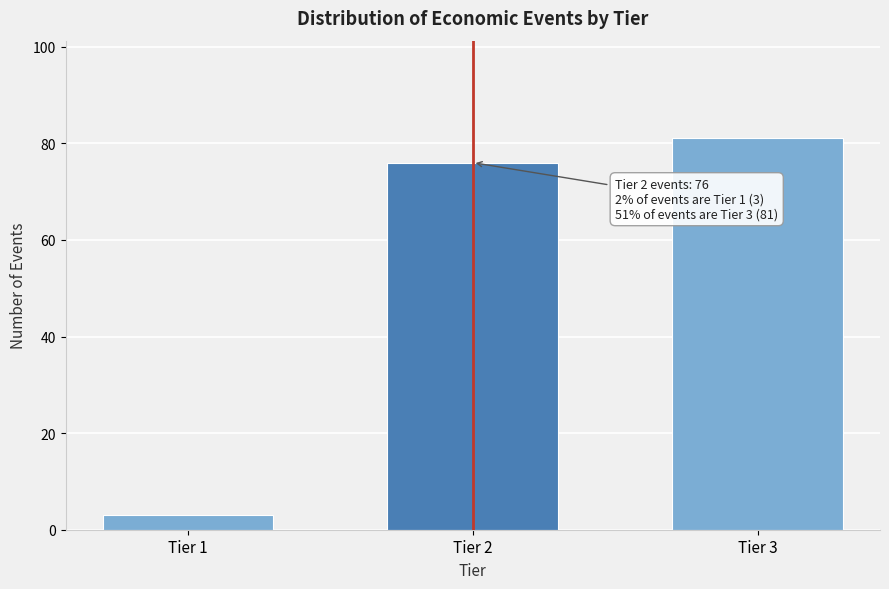

Reading left to right, what are all the values shown in this chart?

Tier 1=3	Tier 2=76	Tier 3=81